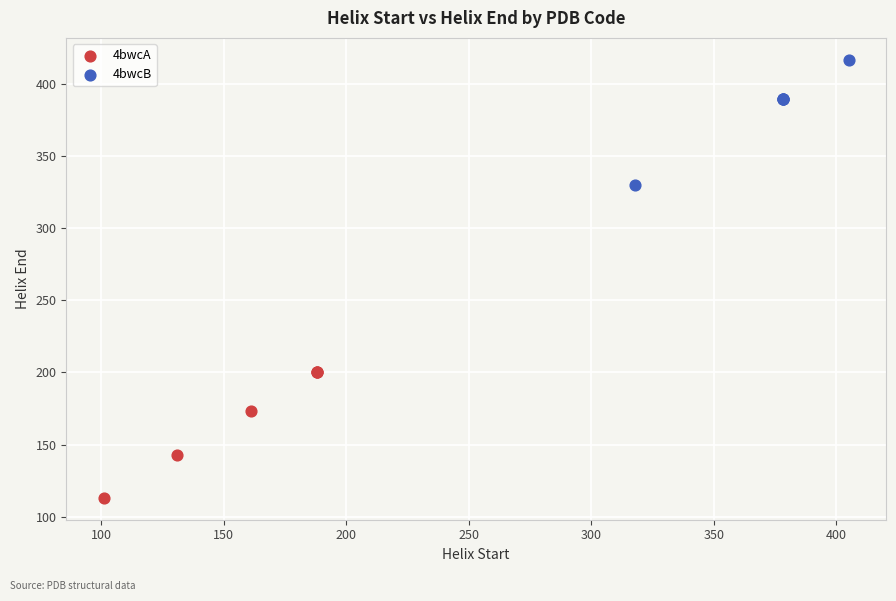

Which series reaches the maximum Y coordinate?

4bwcB